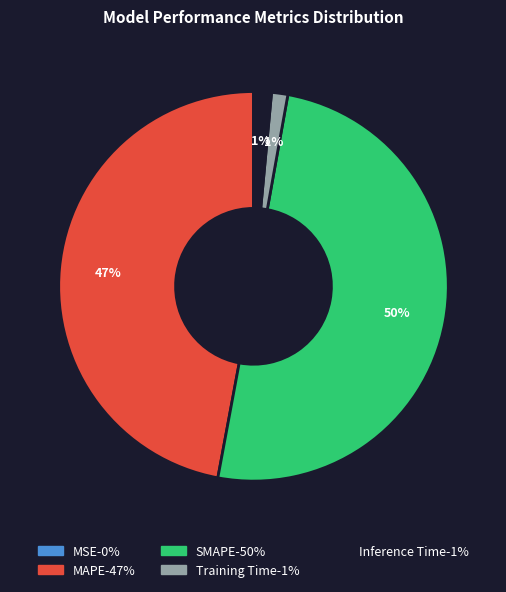

Between Training Time and SMAPE, which is larger?

SMAPE